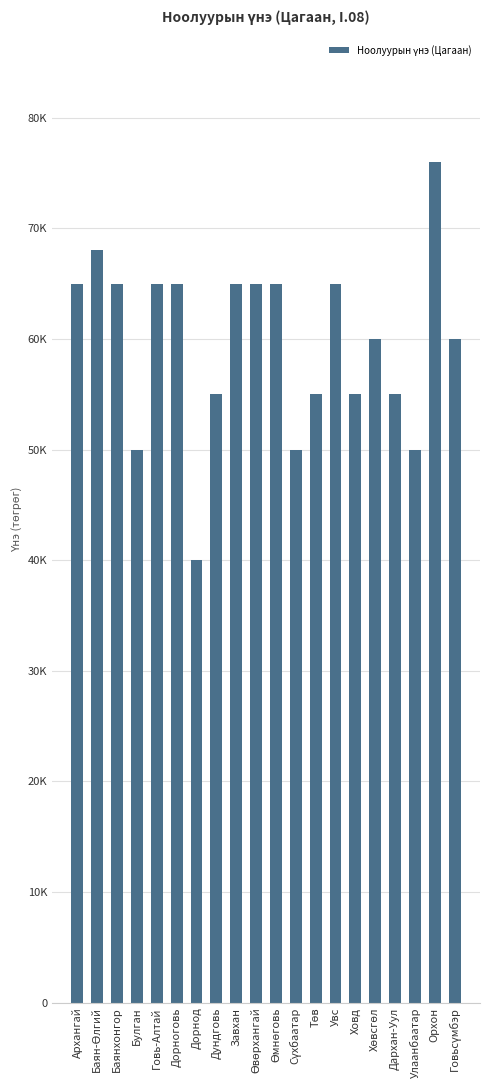

Are the bars horizontal?

No